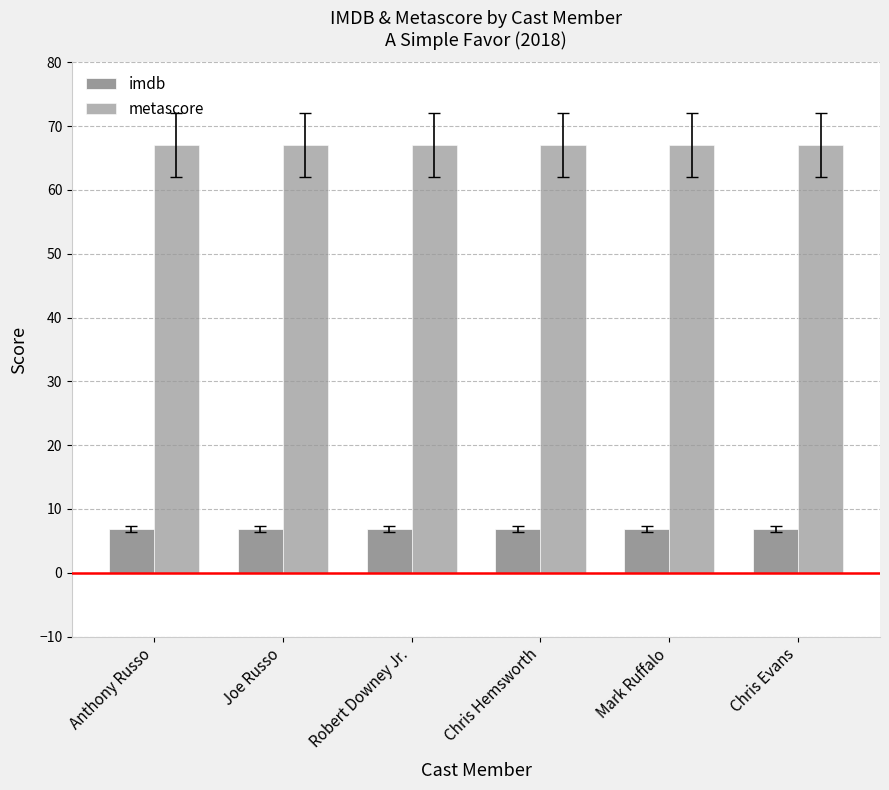

At which category does the chart reach its minimum across all series?

Anthony Russo